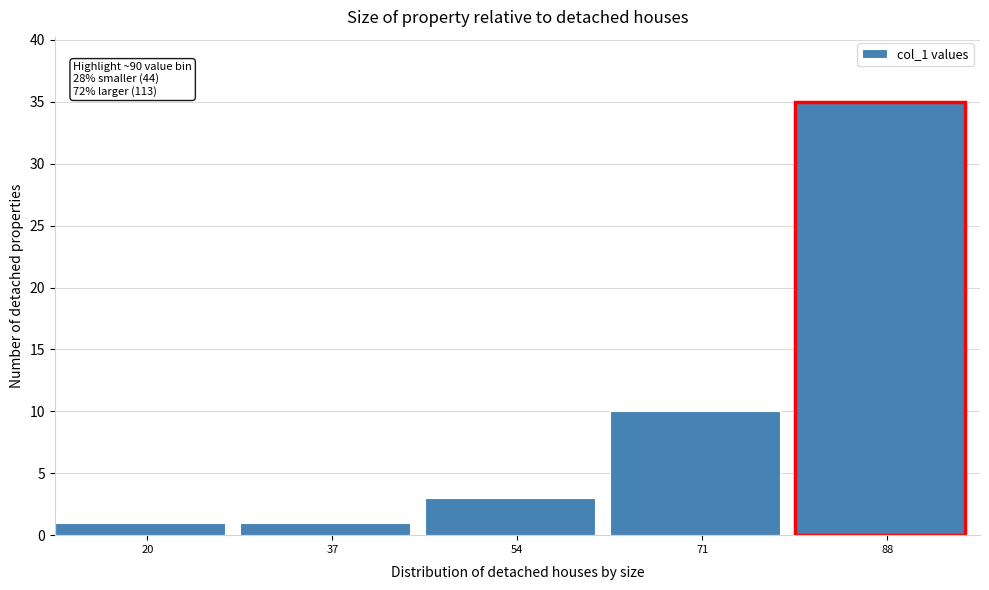

Reading right to left, transcribe all the data shown in this chart.

35	10	3	1	1